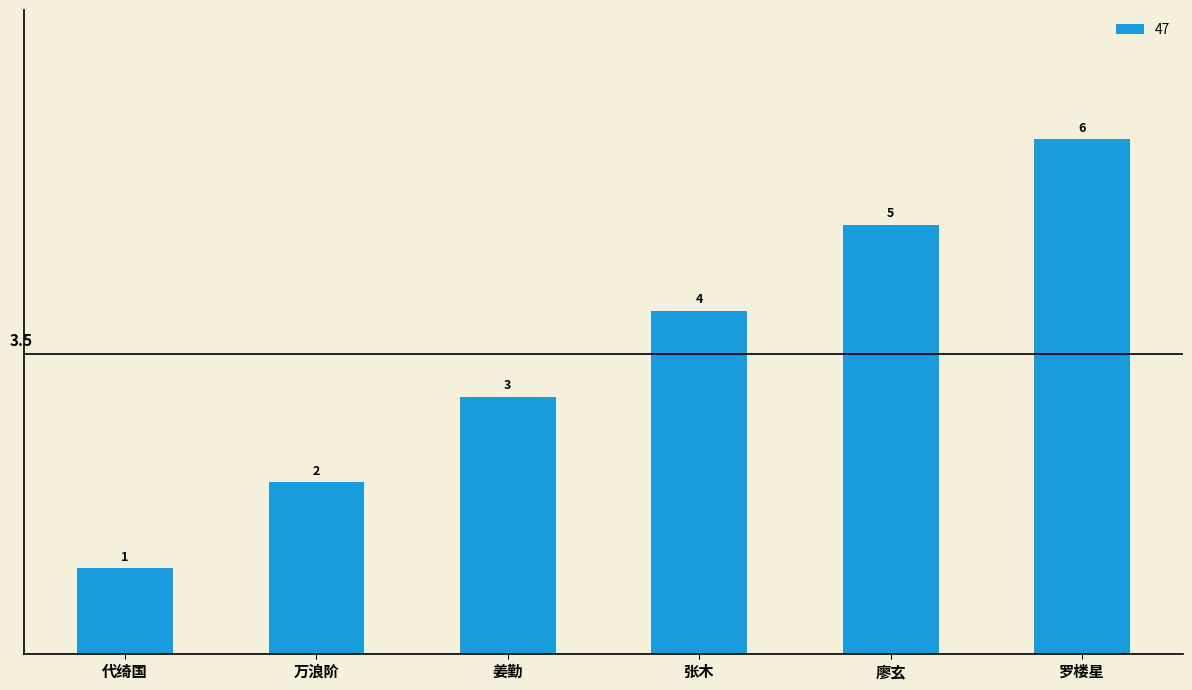

Rank the categories by value from lowest to highest.

代绮国, 万浪阶, 姜勤, 张木, 廖玄, 罗楼星